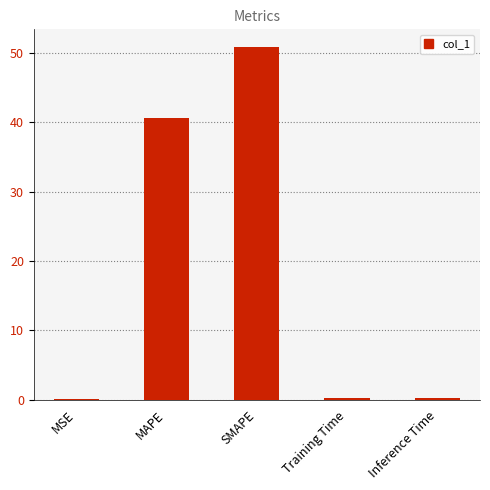

Are the bars grouped side by side (vs. stacked)?

No